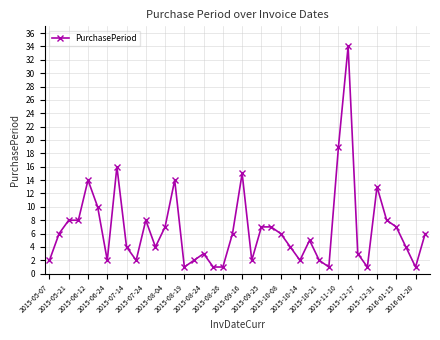

What is the greatest value displayed?

34